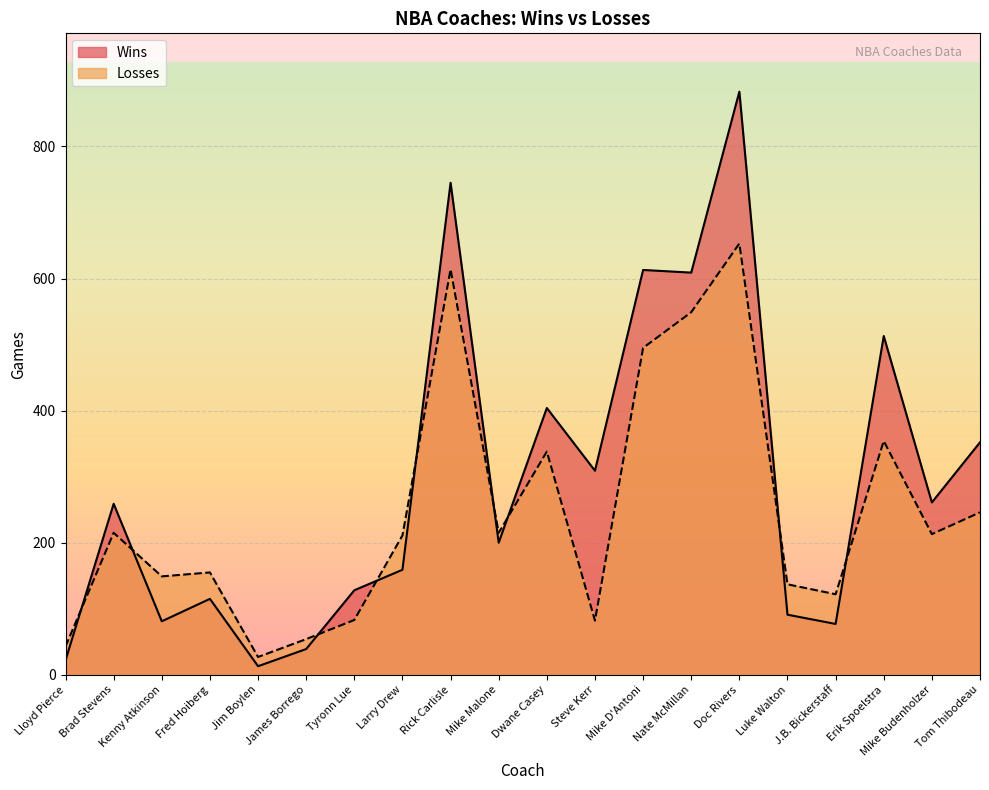

What is the smallest value displayed?

13